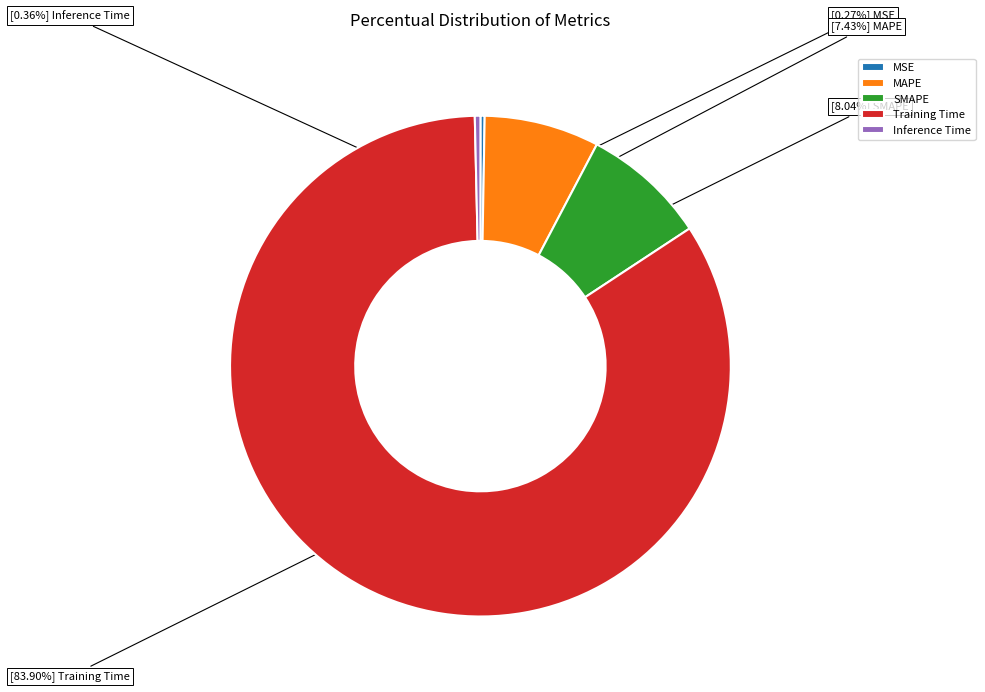

To the nearest percent, what is the average slice percentage?

20%